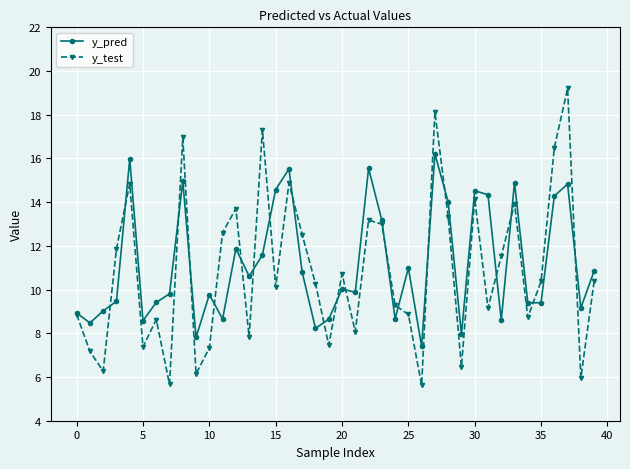

Which series has the largest range (max minus min)?

y_test